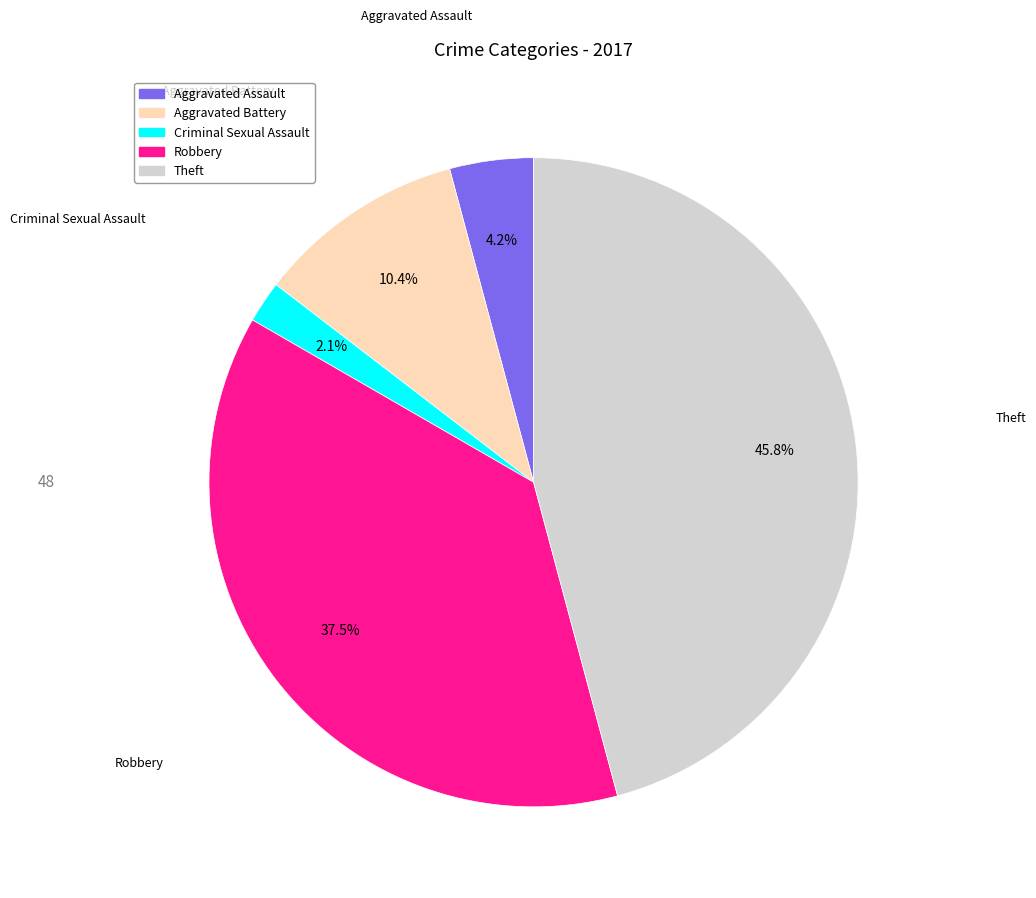

Is there a majority slice in this chart?

No